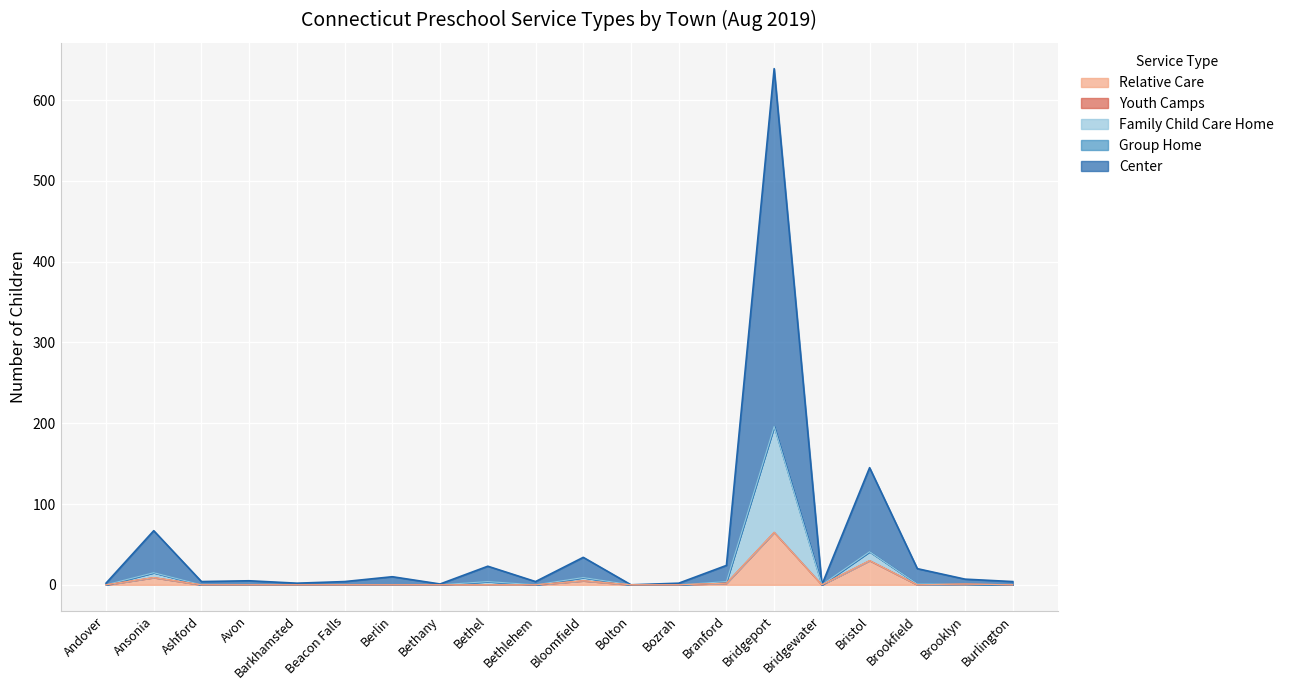

Where is Relative Care nearest to the value 32?

Bristol